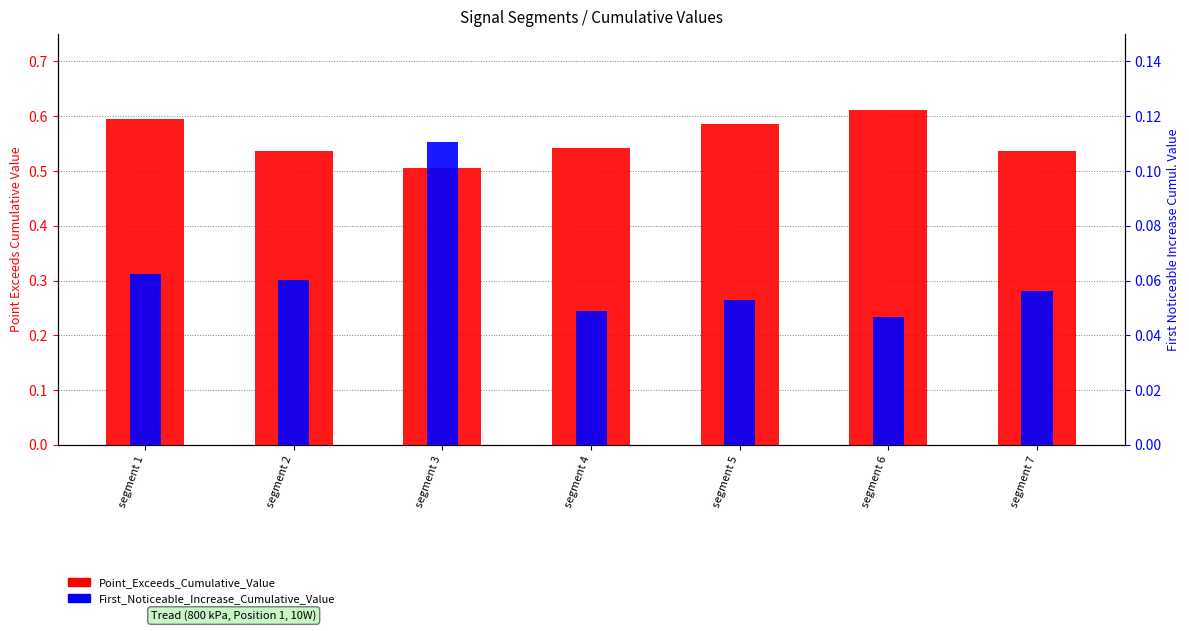

List the series in order of their overall mean, highest first.

Point_Exceeds_Cumulative_Value, First_Noticeable_Increase_Cumulative_Value